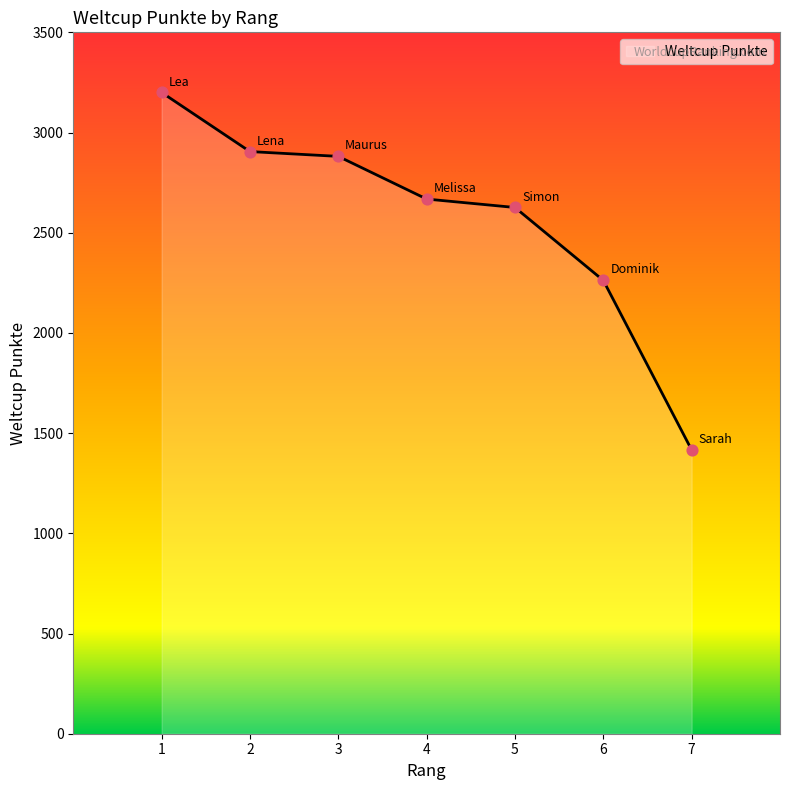

What is the ratio of the value at 4 to the value at 3?

0.9